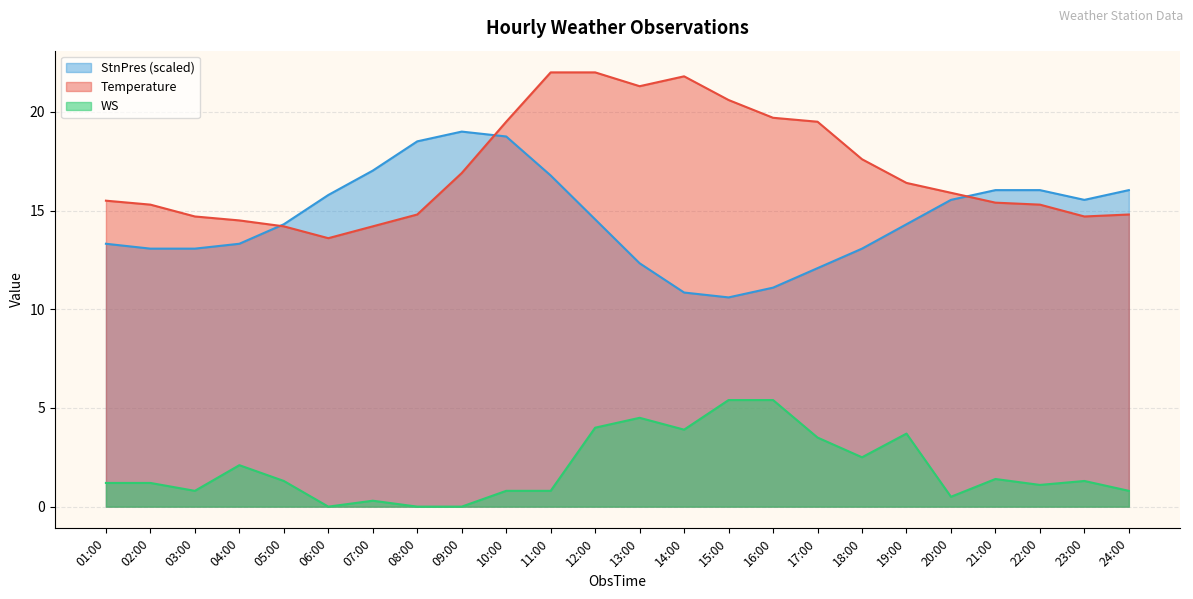

In StnPres, how many points are higher than both neighbors (excluding endpoints)?

1